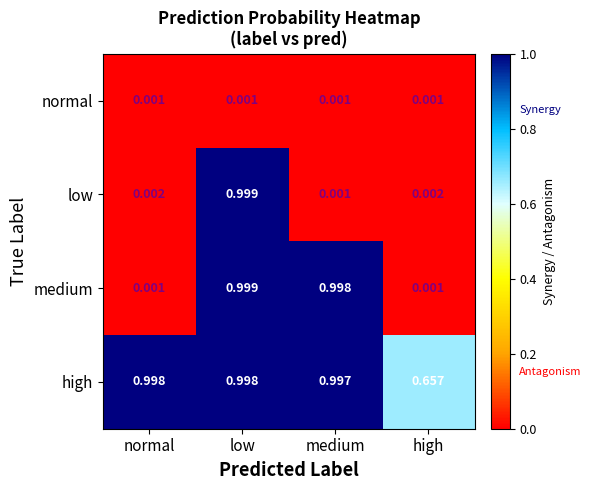

At which category is the sum across all series the highest?

low